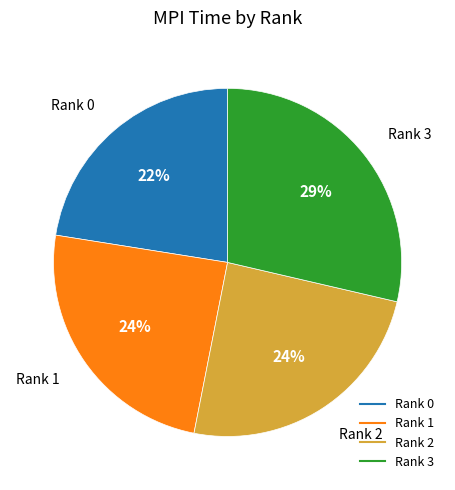

To the nearest percent, what is the average slice percentage?

25%